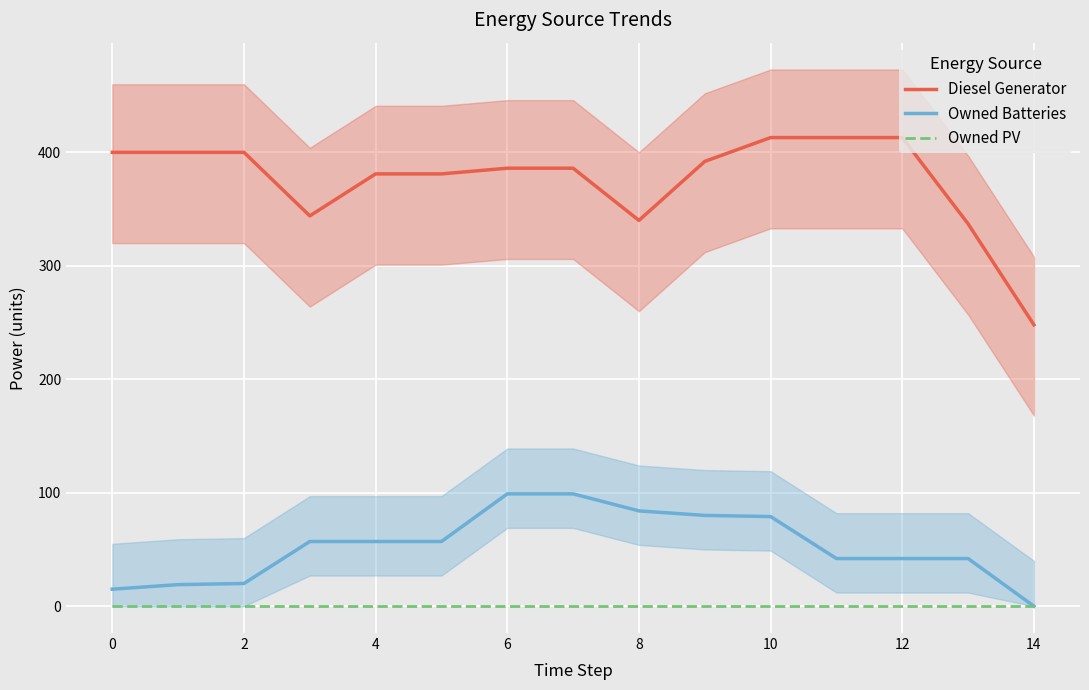

At which label is Owned Batteries closest to 49?

11